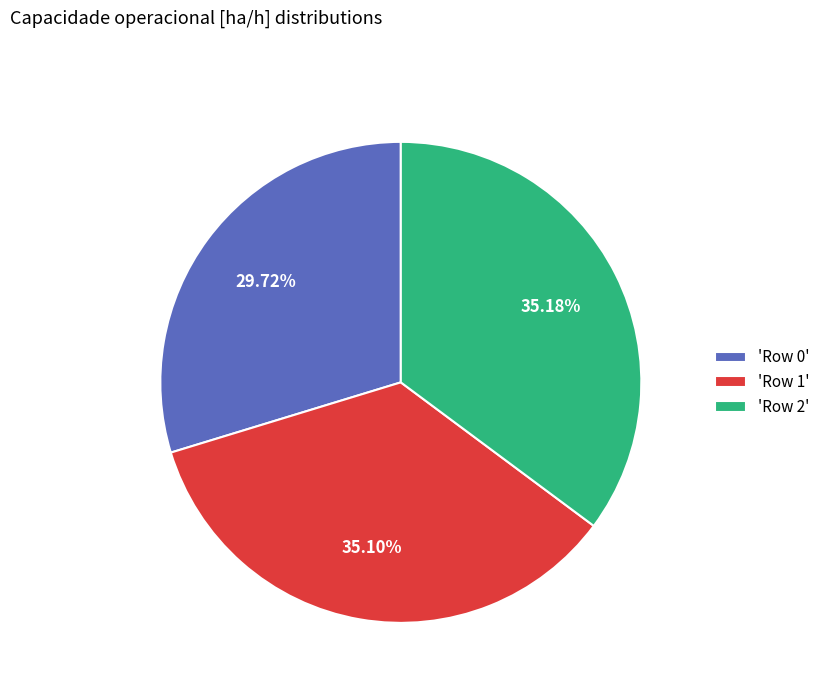

Do 'Row 1' and 'Row 0' together represent more than half of the pie?

Yes